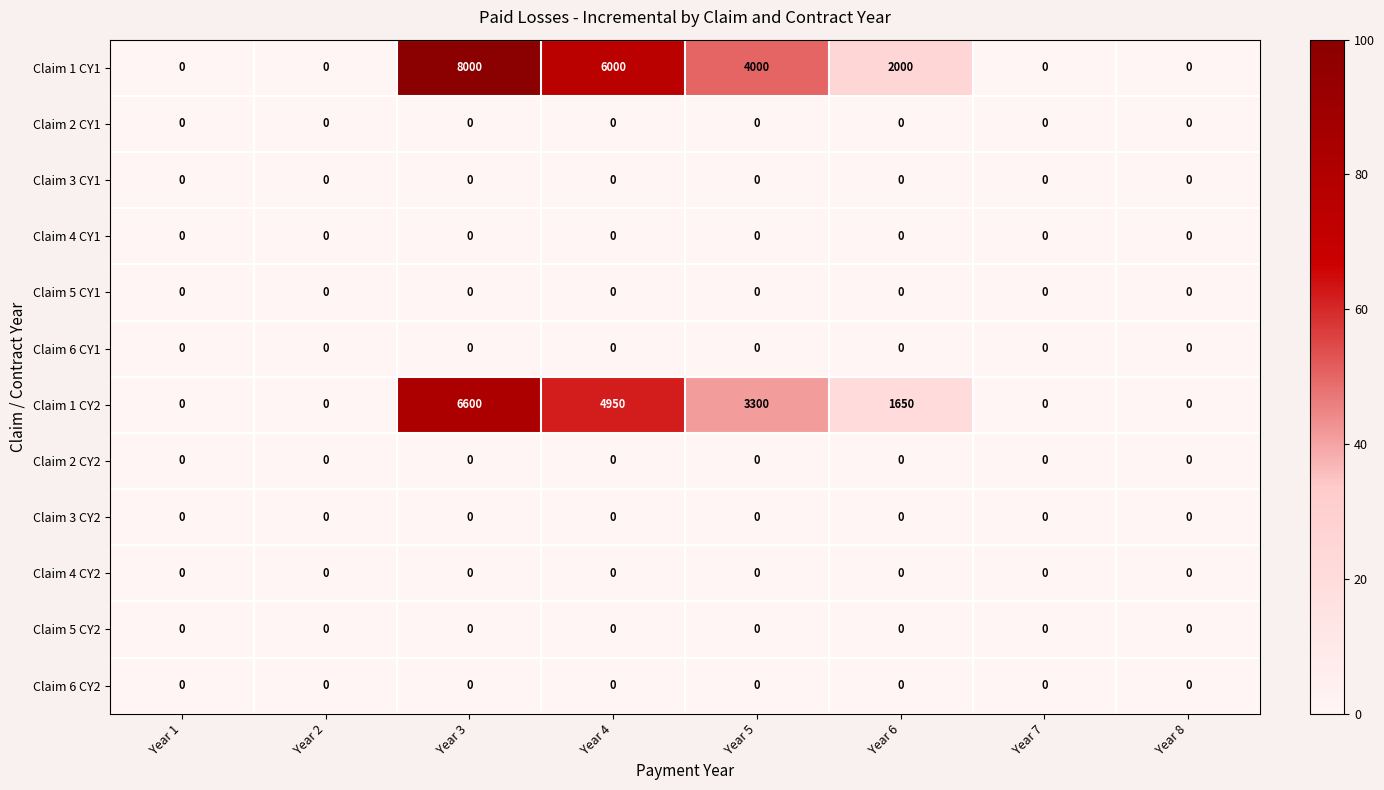

Which series changed the most between Year 1 and Year 3?

Claim 1 CY1